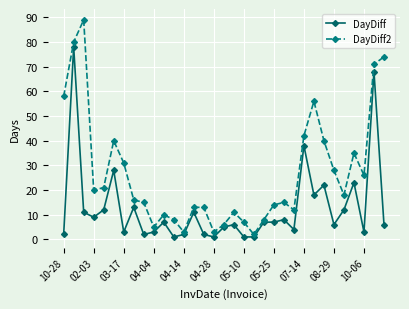

Which series has the widest spread of values?

DayDiff2